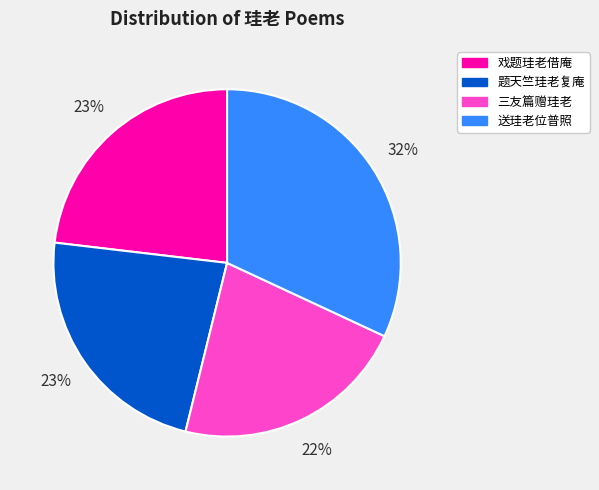

Does any single category account for the majority?

No